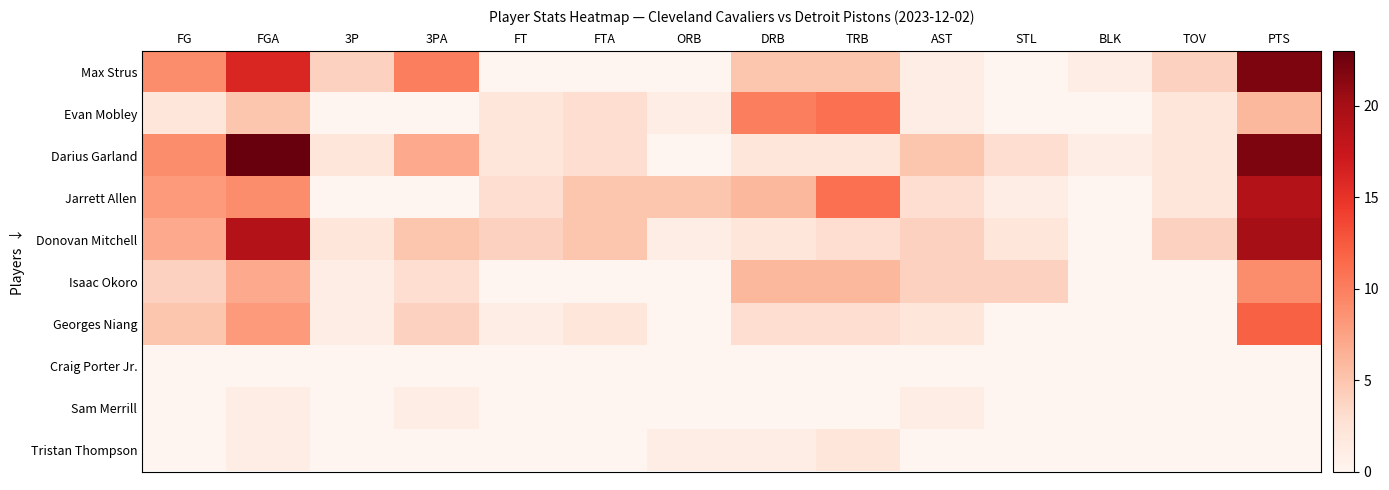

At which category does the chart reach its peak across all series?

FGA